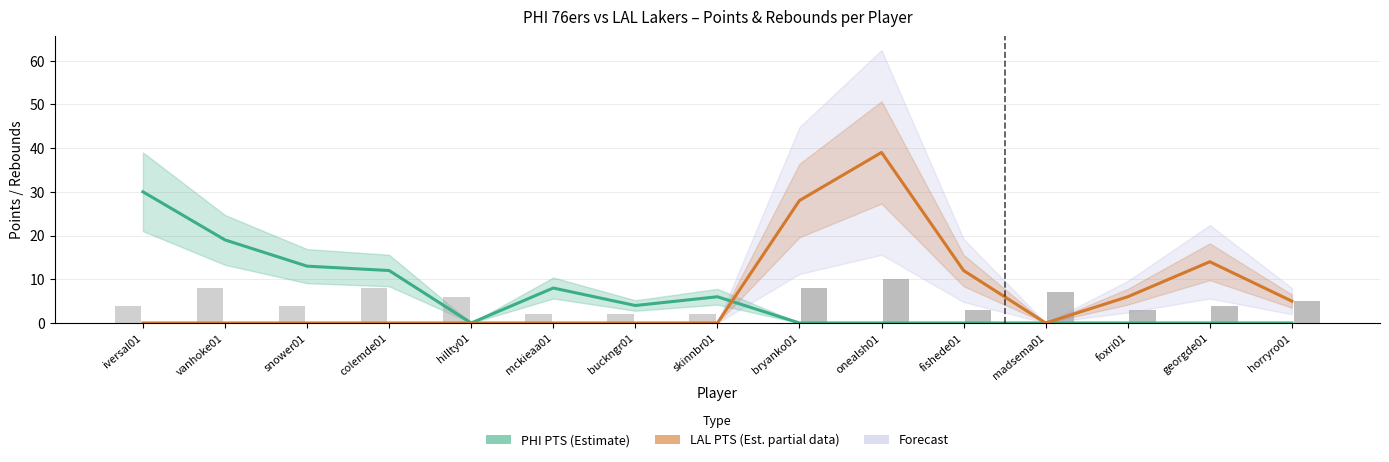

Reading left to right, list all the values displayed in this chart.

PHI PTS (Estimate): iversal01=30	vanhoke01=19	snower01=13	colemde01=12	hillty01=0	mckieaa01=8	buckngr01=4	skinnbr01=6	bryanko01=0	onealsh01=0	fishede01=0	madsema01=0	foxri01=0	georgde01=0	horryro01=0
LAL PTS (Partial Estimate): iversal01=0	vanhoke01=0	snower01=0	colemde01=0	hillty01=0	mckieaa01=0	buckngr01=0	skinnbr01=0	bryanko01=28	onealsh01=39	fishede01=12	madsema01=0	foxri01=6	georgde01=14	horryro01=5
PHI TRB: iversal01=4	vanhoke01=8	snower01=4	colemde01=8	hillty01=6	mckieaa01=2	buckngr01=2	skinnbr01=2	bryanko01=0	onealsh01=0	fishede01=0	madsema01=0	foxri01=0	georgde01=0	horryro01=0
LAL TRB: iversal01=0	vanhoke01=0	snower01=0	colemde01=0	hillty01=0	mckieaa01=0	buckngr01=0	skinnbr01=0	bryanko01=8	onealsh01=10	fishede01=3	madsema01=7	foxri01=3	georgde01=4	horryro01=5